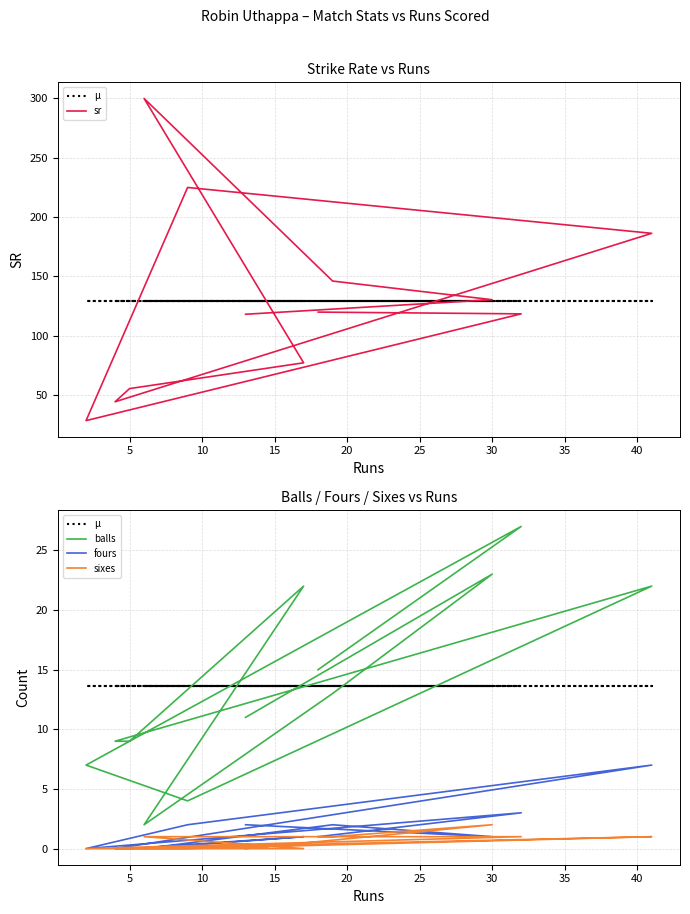

How many data points in sr are above 120?

5